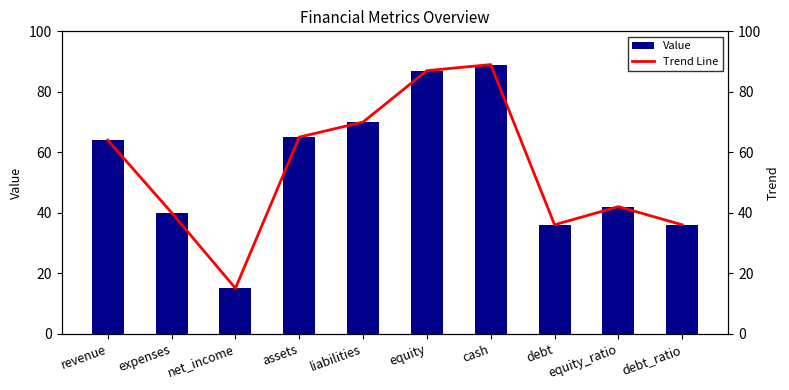

Where is Trend Line nearest to the value 52?

equity_ratio